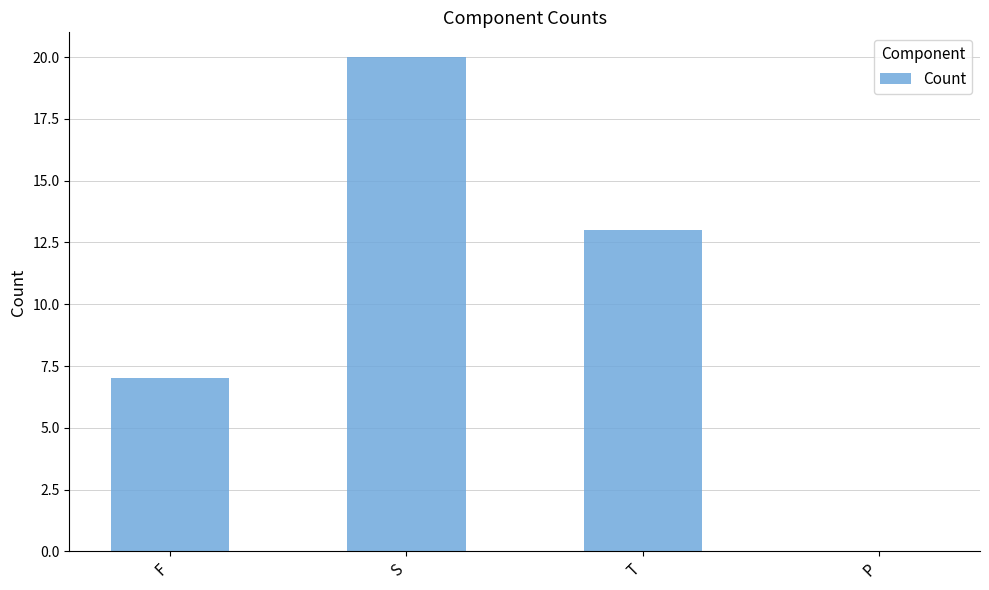

Which has a higher value, S or F?

S